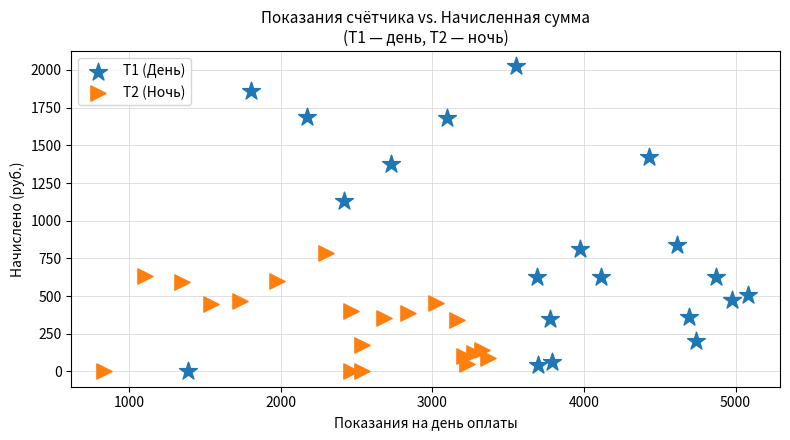

Which series has the largest Y range (max minus min)?

Т1 (День)